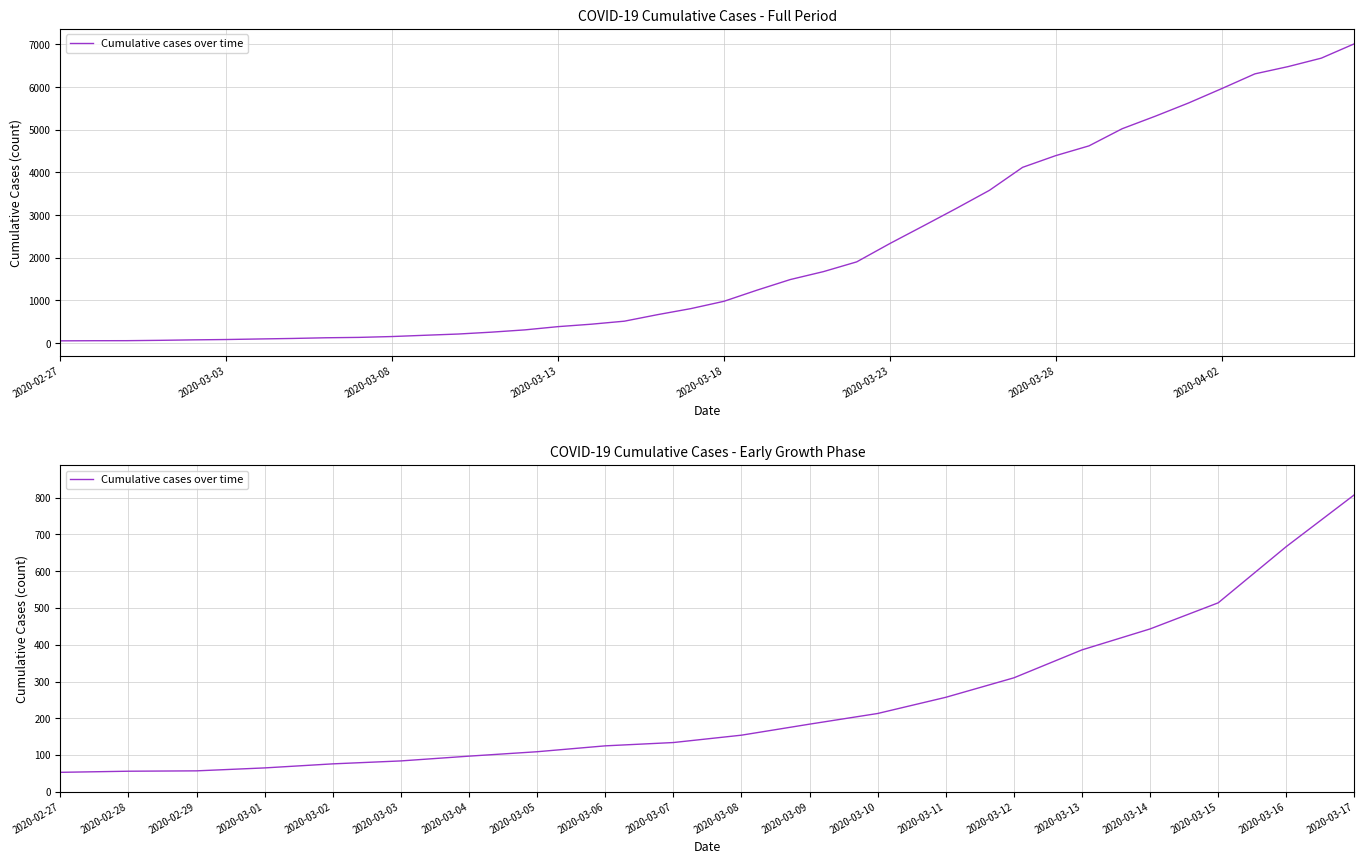

True or false: the data has more than 2 interior local peaks.

False